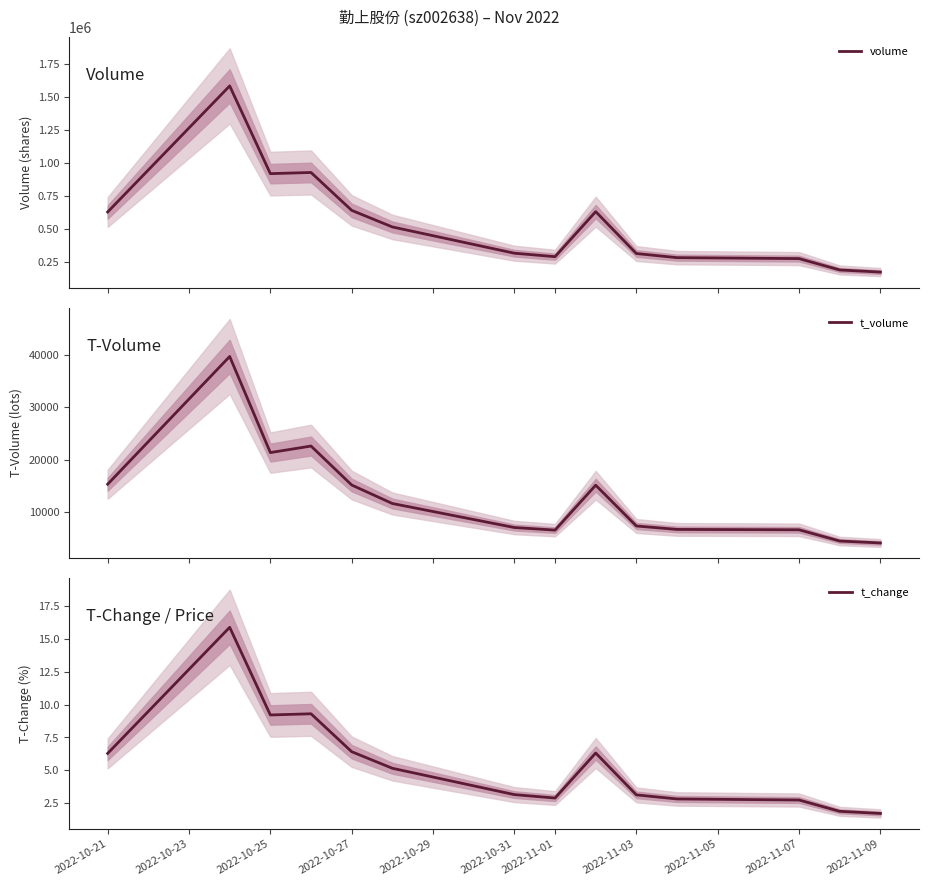

What is the lowest value of the volume series?

172256